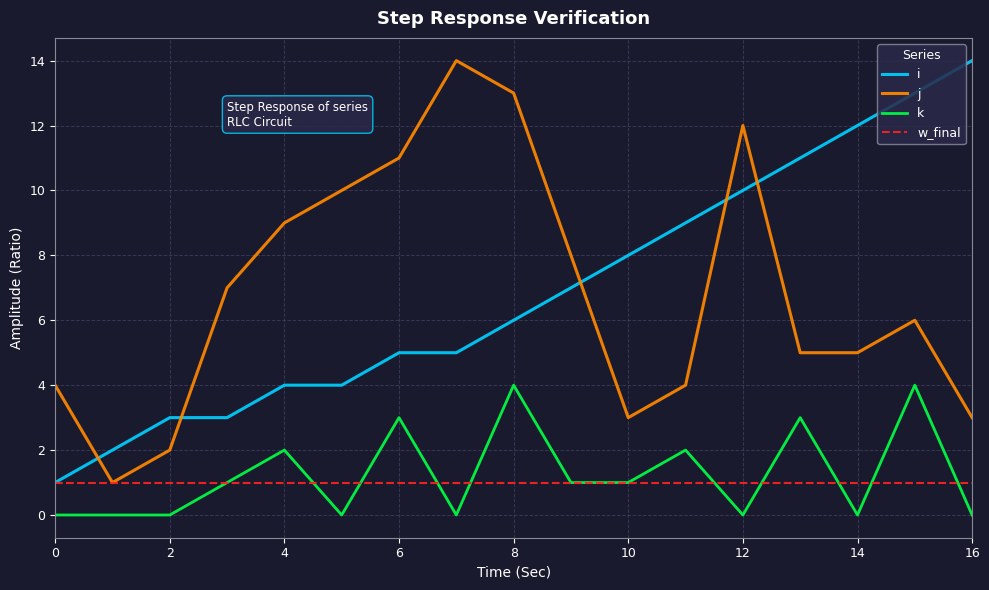

True or false: j and k intersect in this chart.

False